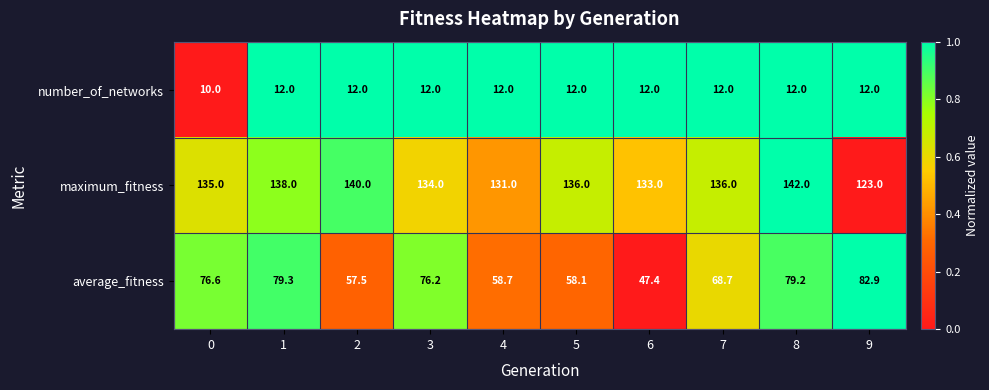

Rank the series at 8 from highest to lowest value.

maximum_fitness, average_fitness, number_of_networks